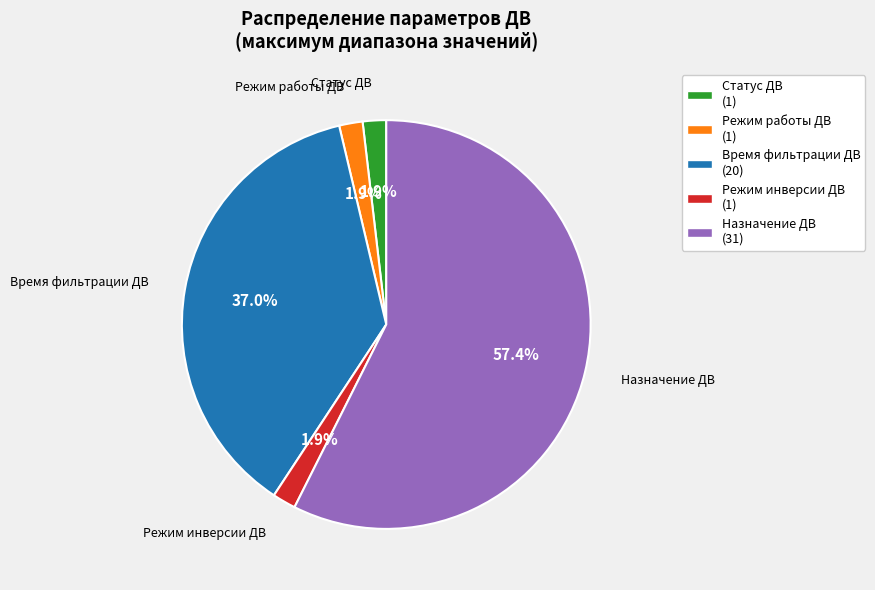

Between Режим работы ДВ (1) and Назначение ДВ (31), which is larger?

Назначение ДВ (31)